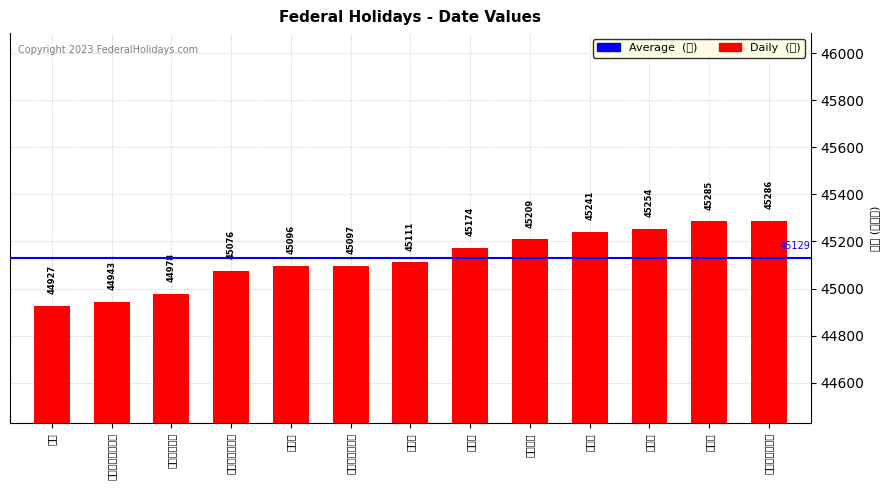

What is the sum of the values at 六月节 and 六月节（替补）?

90193